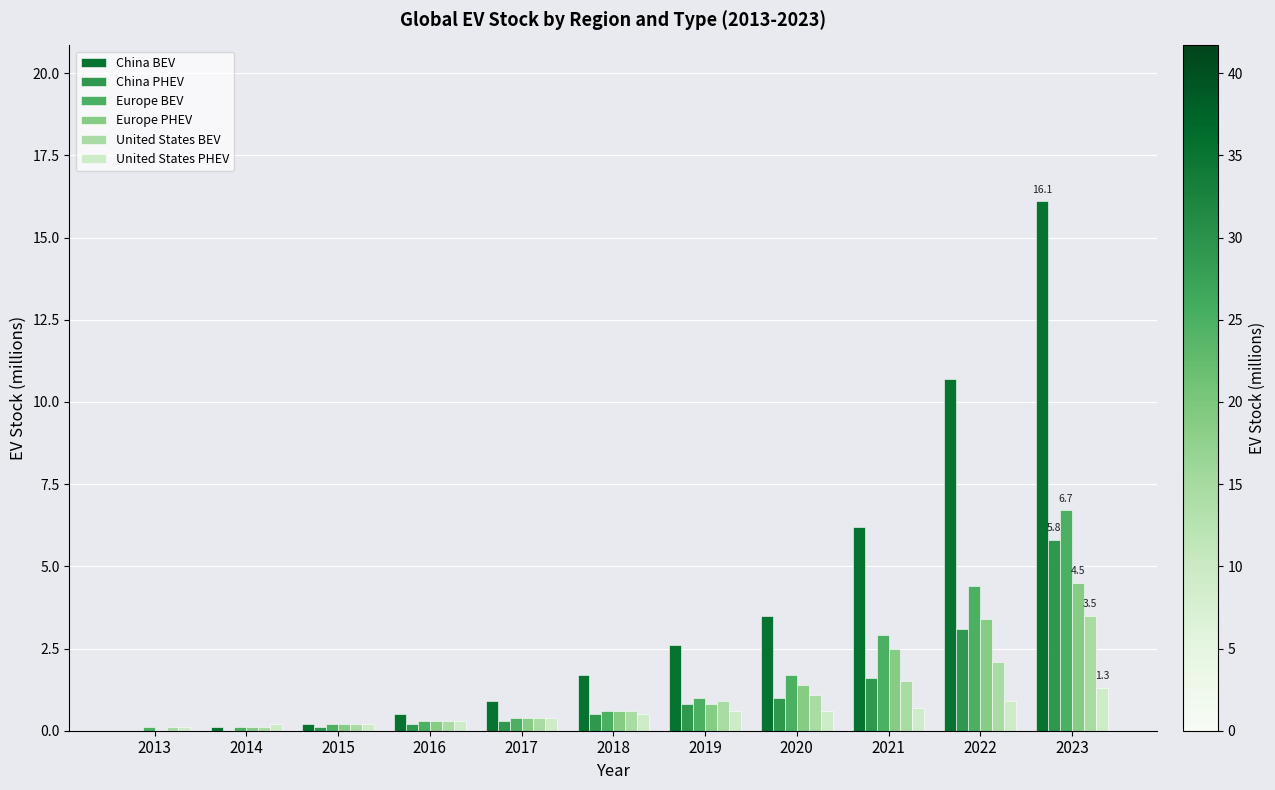

Is it true that United States PHEV equals 1.3 at 2023?

True